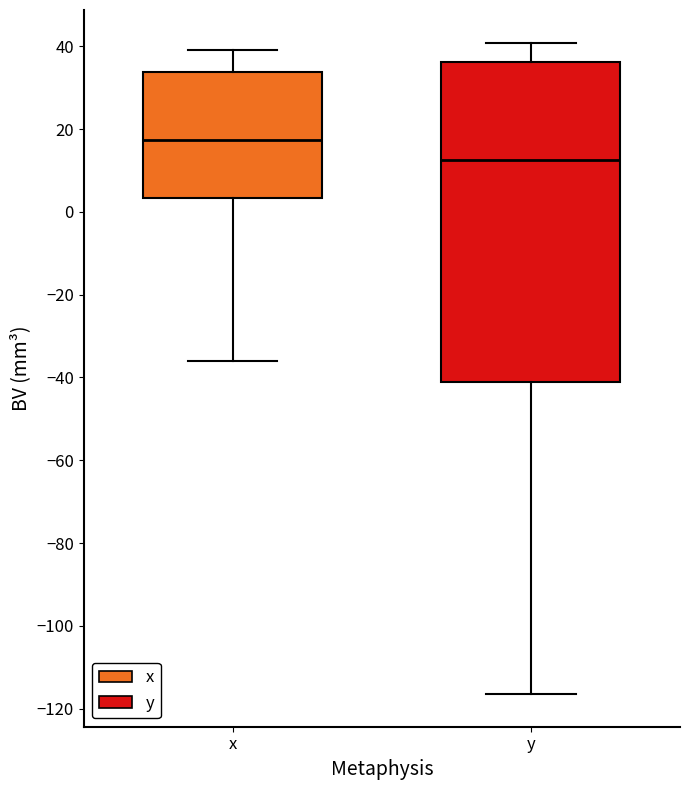

Where does the lower whisker of the box for y end on the y-axis? The values are not printed on the chart, so give them approximately, as read against the axis.

-116